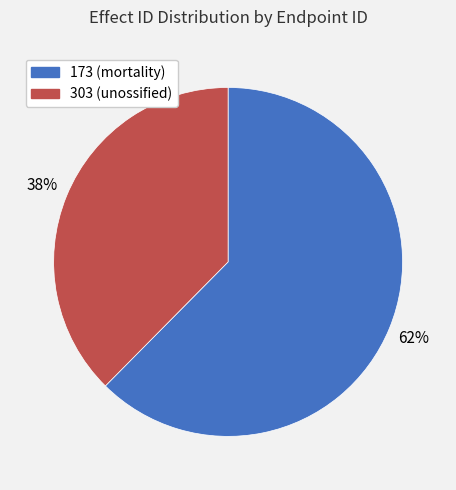

Which category accounts for the majority?

173